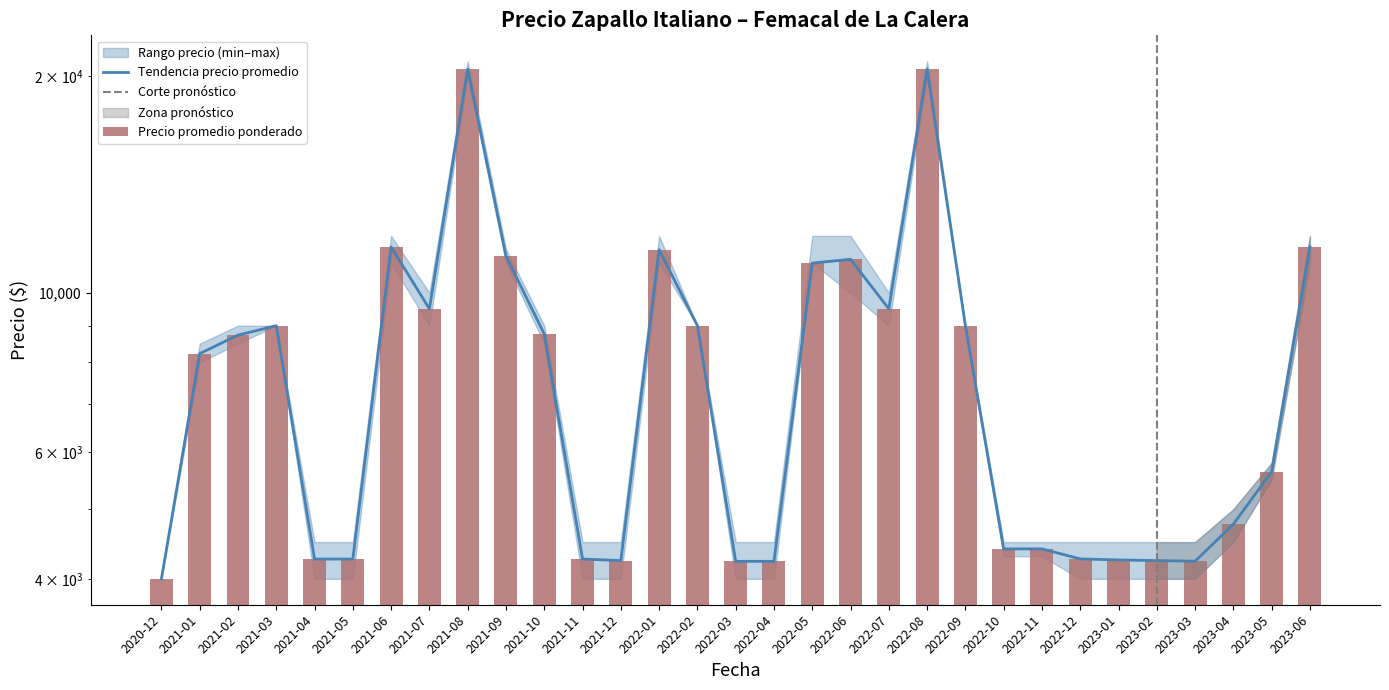

Which series has the largest total across all categories?

Precio promedio ponderado